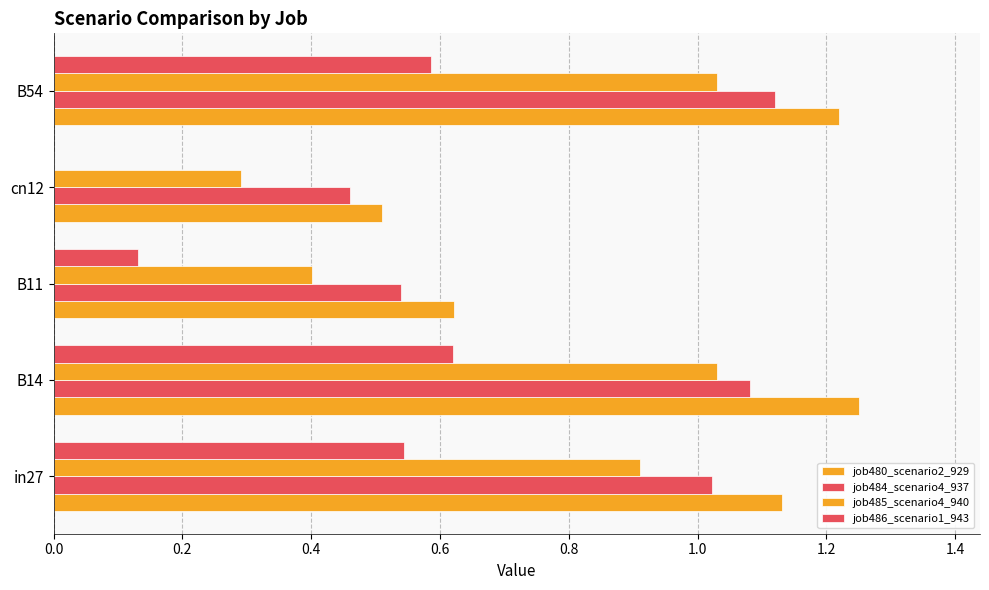

How many data points does each series have?

5